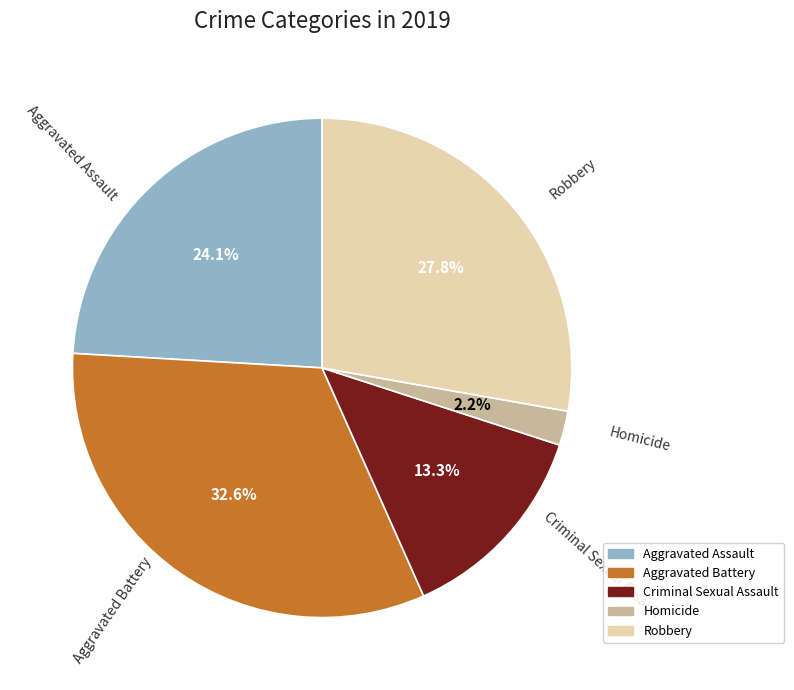

How many slices are in this pie chart?

5